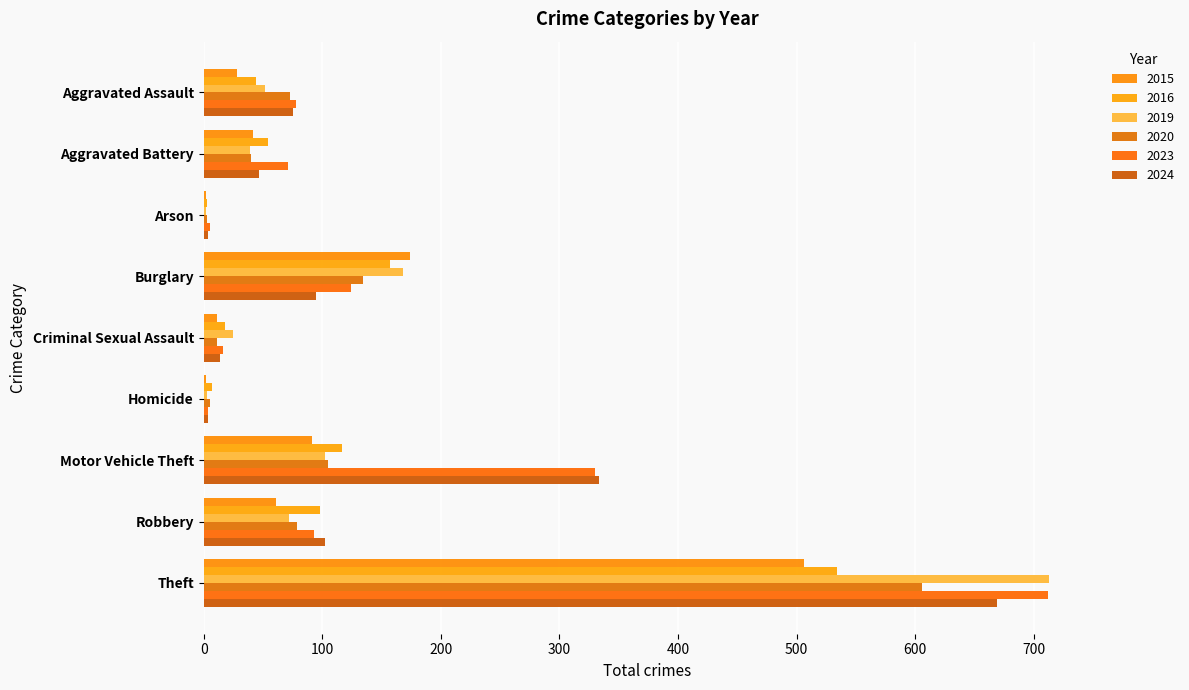

Rank the series at Aggravated Battery from highest to lowest value.

2023, 2016, 2024, 2015, 2020, 2019